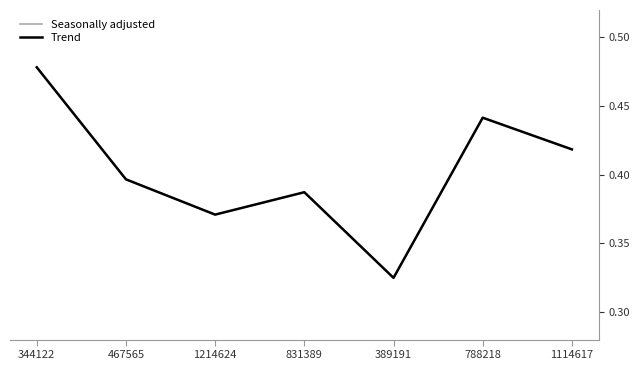

At which category is the sum across all series the highest?

344122